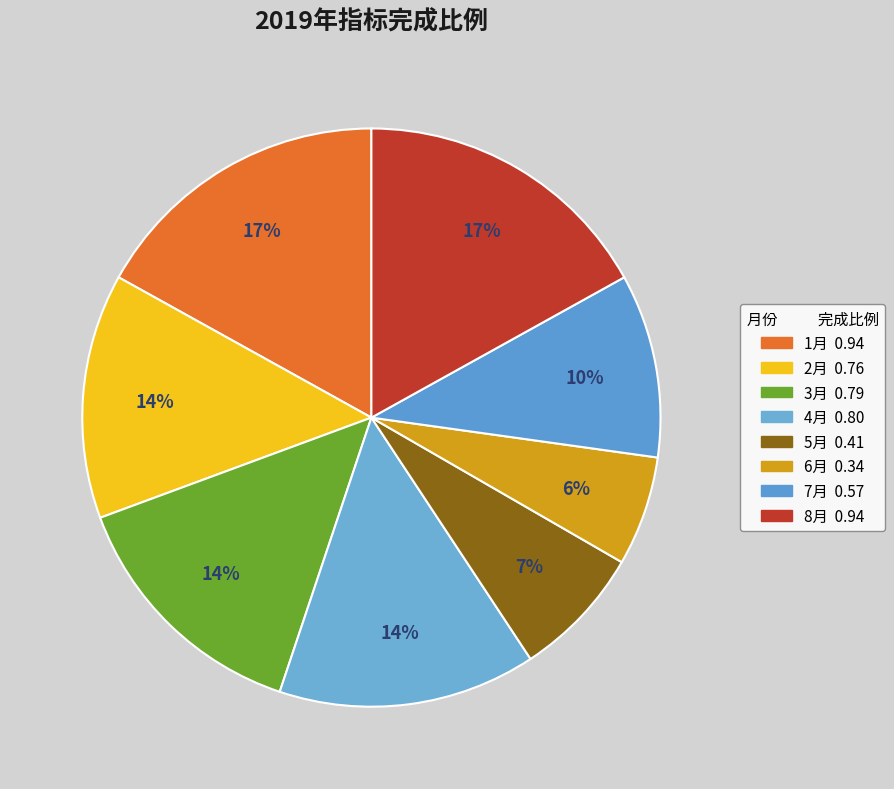

Combined, do 3月 and 8月 account for over 50%?

No